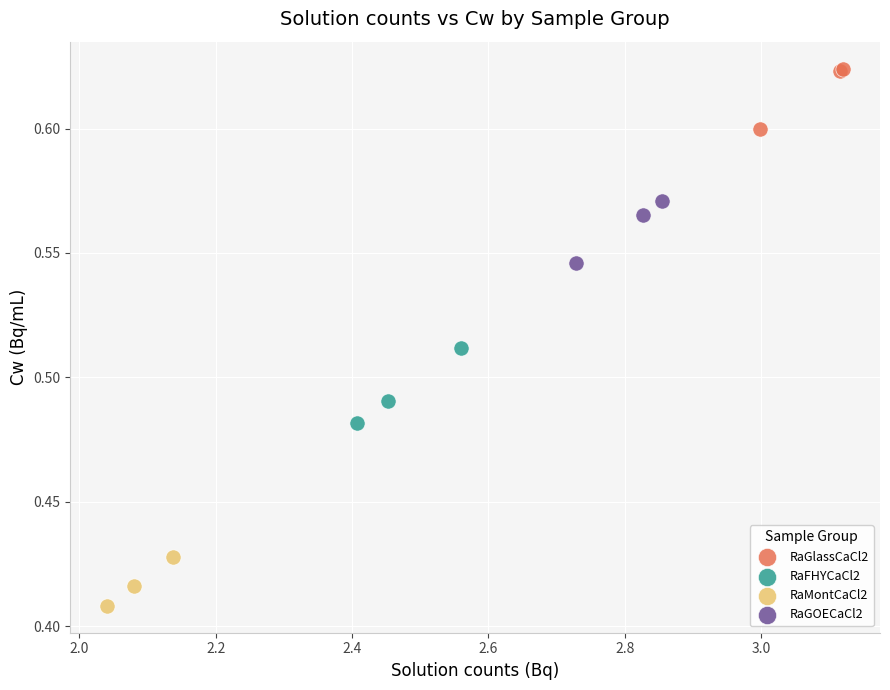

Which series reaches the maximum Y coordinate?

RaGlassCaCl2